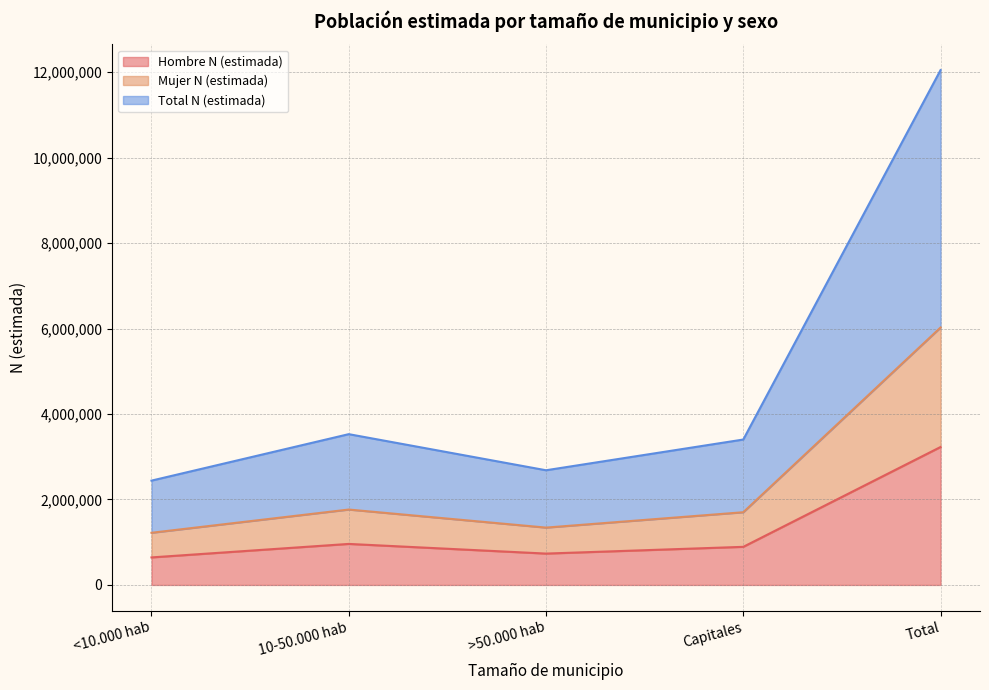

At which label does Hombre N (estimada) reach its minimum?

<10.000 hab